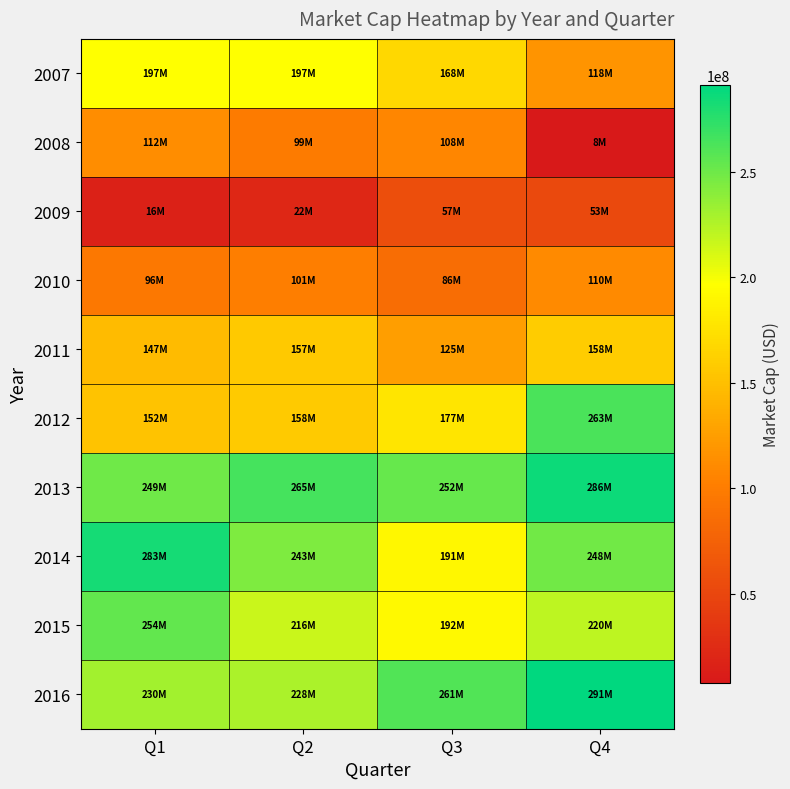

Reading right to left, extract all data points from this chart.

2007: Q4=118335689.6	Q3=168135893.6	Q2=196812890.4	Q1=196749824.0
2008: Q4=7811080.2	Q3=107957720.7	Q2=99197744.5	Q1=112436503.2
2009: Q4=52755645.2	Q3=56641649.2	Q2=21763843.4	Q1=15853370.0
2010: Q4=109979707.5	Q3=85990571.6	Q2=101155411.3	Q1=95721676.6
2011: Q4=158416028.8	Q3=125181088.0	Q2=156953583.8	Q1=147167584.6
2012: Q4=263328814.1	Q3=177270051.2	Q2=157568661.1	Q1=151934806.2
2013: Q4=286005800.0	Q3=252344680.0	Q2=265111950.0	Q1=249101430.0
2014: Q4=248227320.0	Q3=191372420.0	Q2=243461280.0	Q1=282736100.0
2015: Q4=220395400.0	Q3=192383640.0	Q2=216199200.0	Q1=254323400.0
2016: Q4=290985500.0	Q3=260931700.0	Q2=227513160.0	Q1=230385060.0